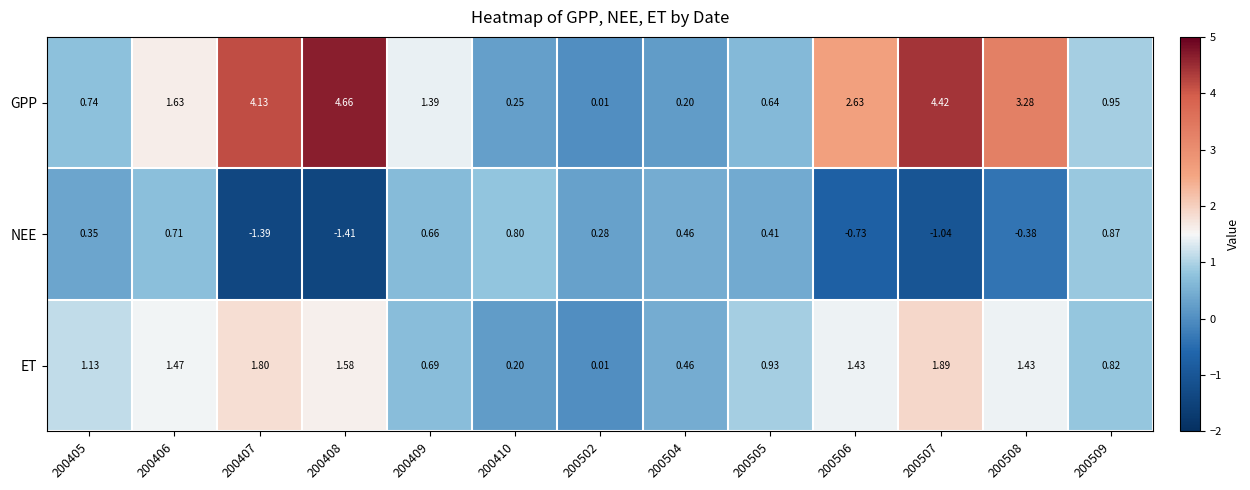

Rank the series by their average value, from highest to lowest.

GPP, ET, NEE